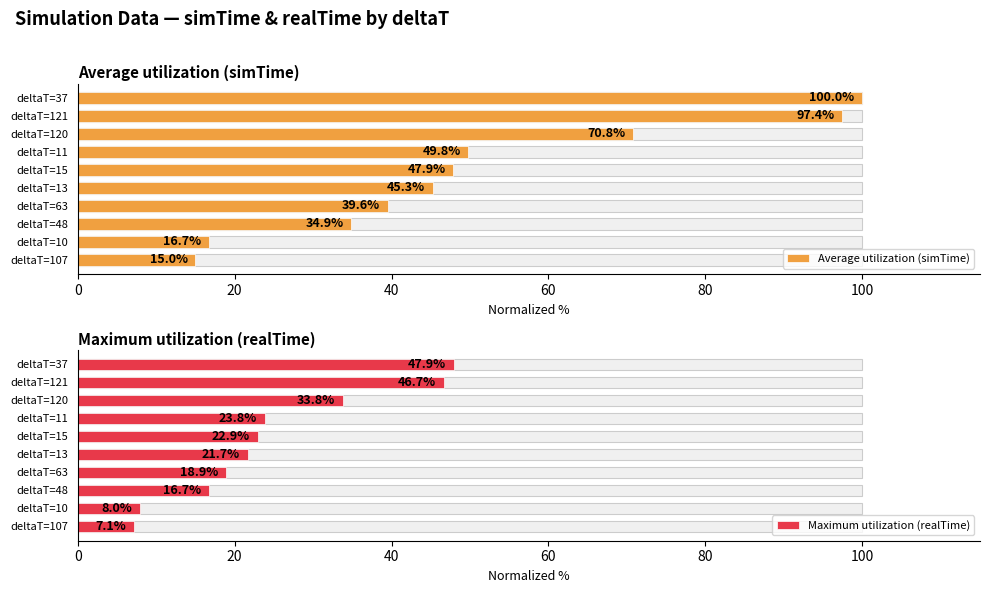

What is the greatest value displayed?

100.0